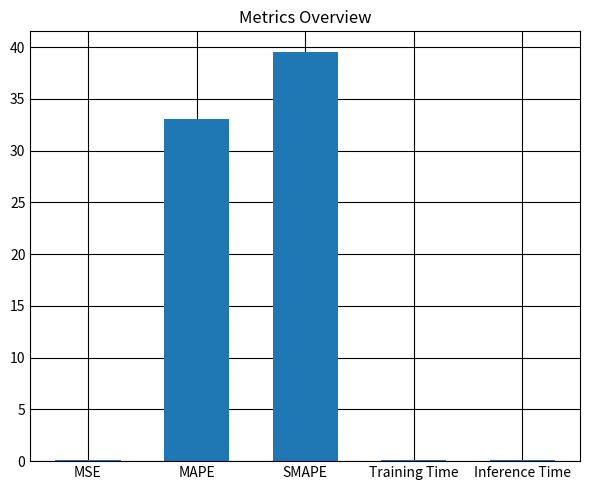

Reading right to left, list all the values displayed in this chart.

0.1	0.1	39.5	33.0	0.1